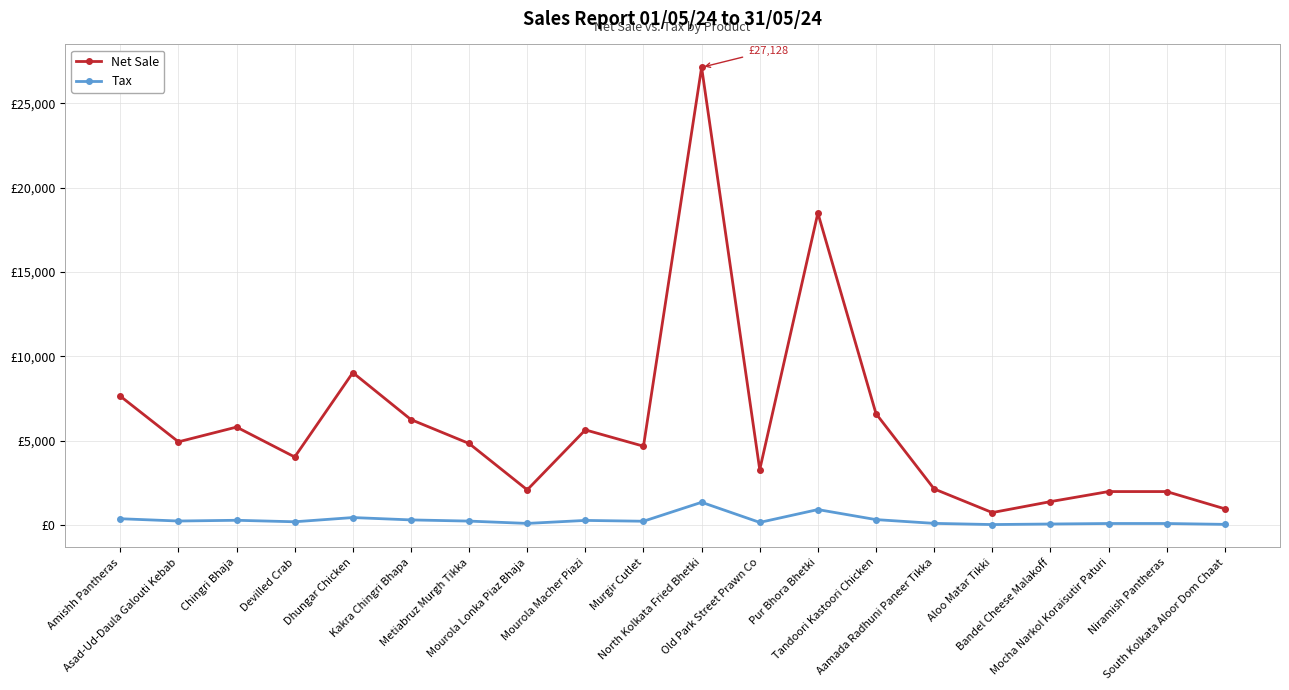

What is the label of the 19th point from the right?

Asad-Ud-Daula Galouti Kebab